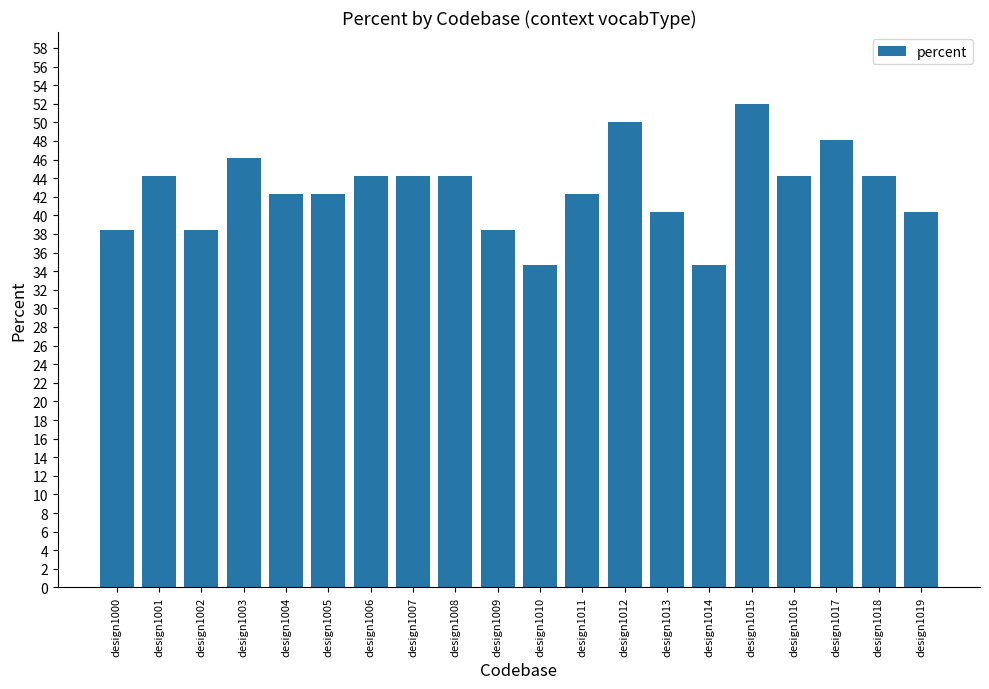

Which label corresponds to the largest value in the chart?

design1015